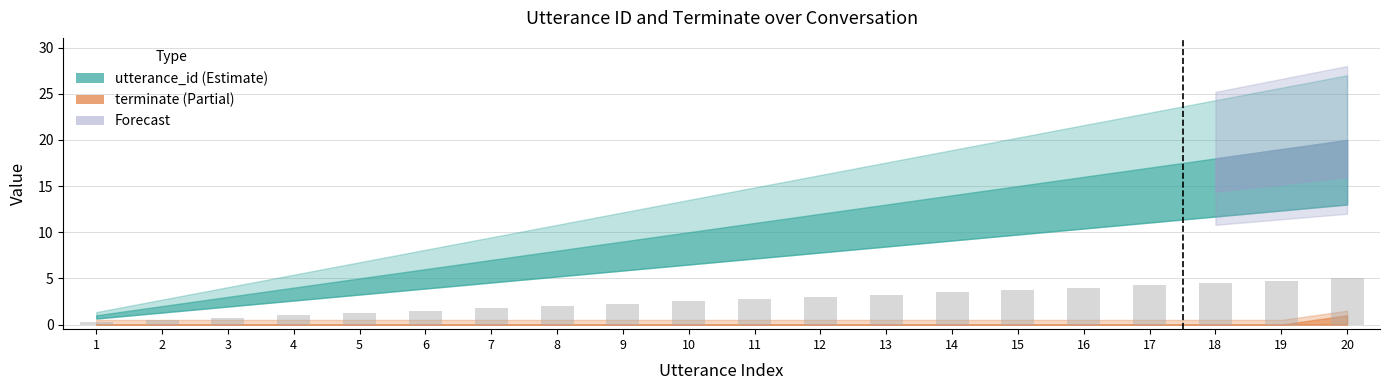

Which has a higher value, 11 or 3?

11